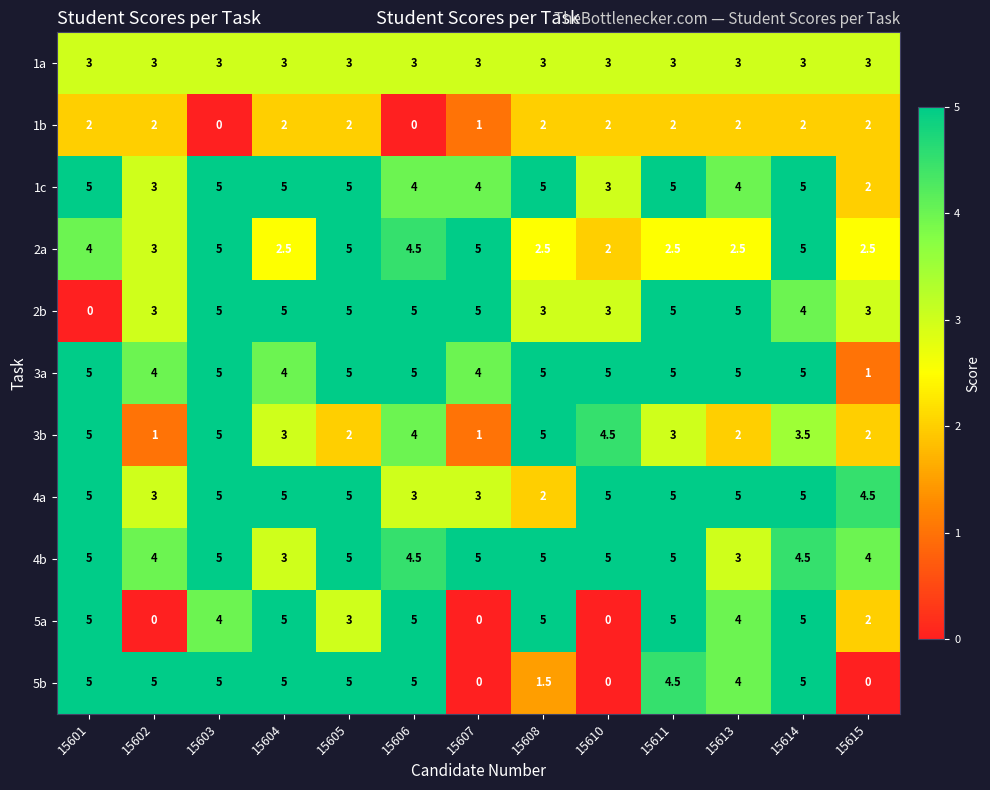

At which label is 5a closest to 2?

15615